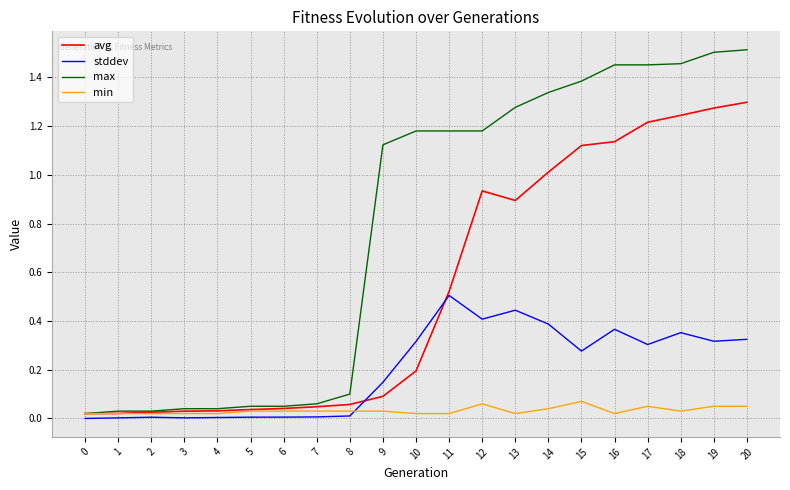

Does the chart have visible grid lines?

Yes